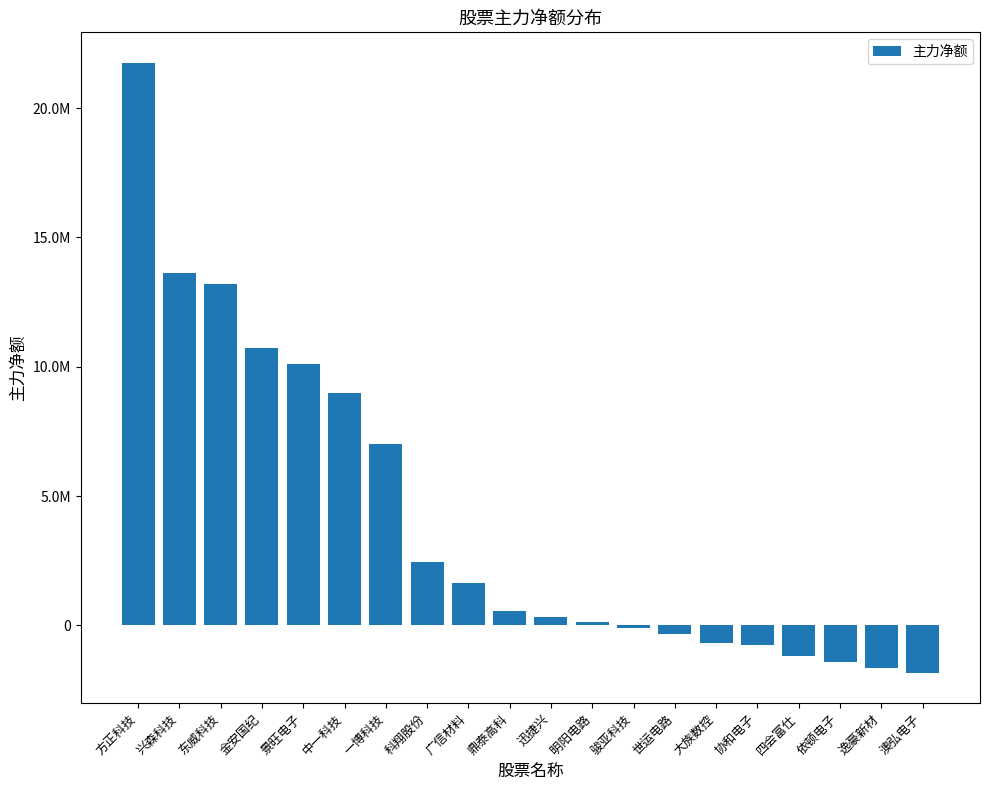

Rank the categories by value from highest to lowest.

方正科技, 兴森科技, 东威科技, 金安国纪, 景旺电子, 中一科技, 一博科技, 科翔股份, 广信材料, 鼎泰高科, 迅捷兴, 明阳电路, 骏亚科技, 世运电路, 大族数控, 协和电子, 四会富仕, 依顿电子, 逸豪新材, 澳弘电子